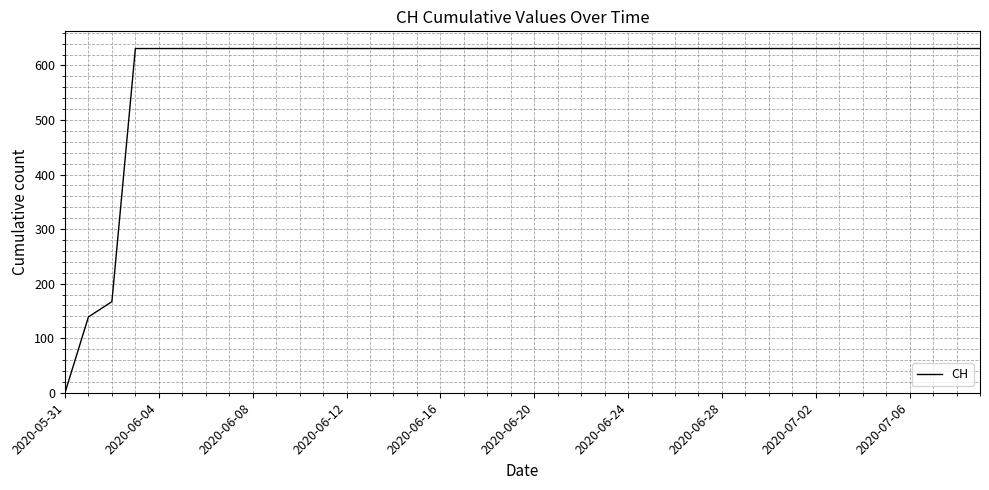

Does the chart display data point markers on the line(s)?

No